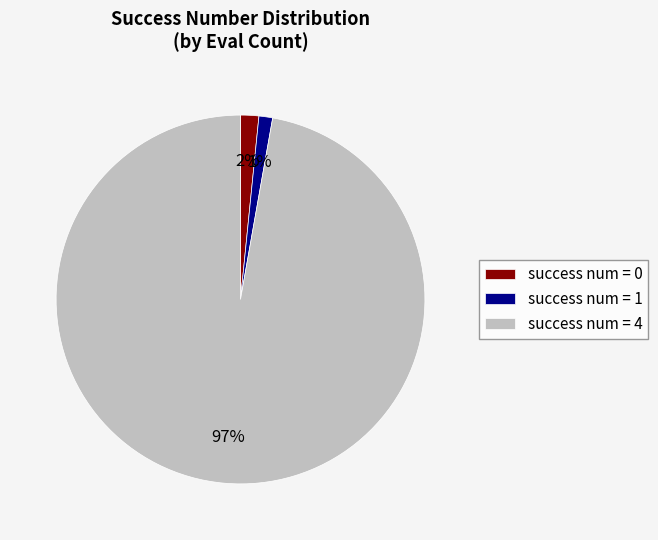

To the nearest percent, what is the difference between the largest and smallest slice percentages?

96%